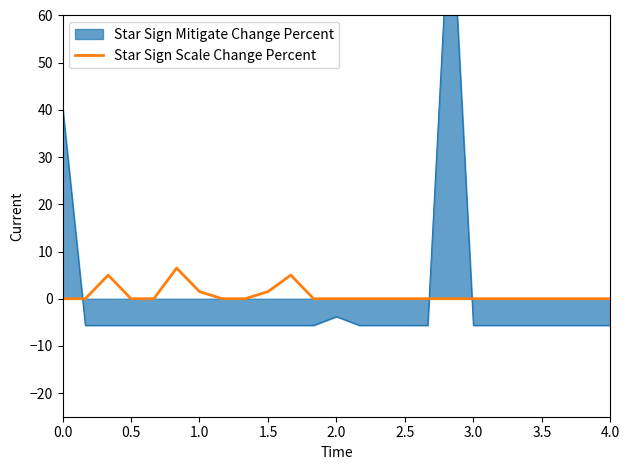

The value of Star Sign Scale Change Percent at 4.0 is 0.0. True or false?

True